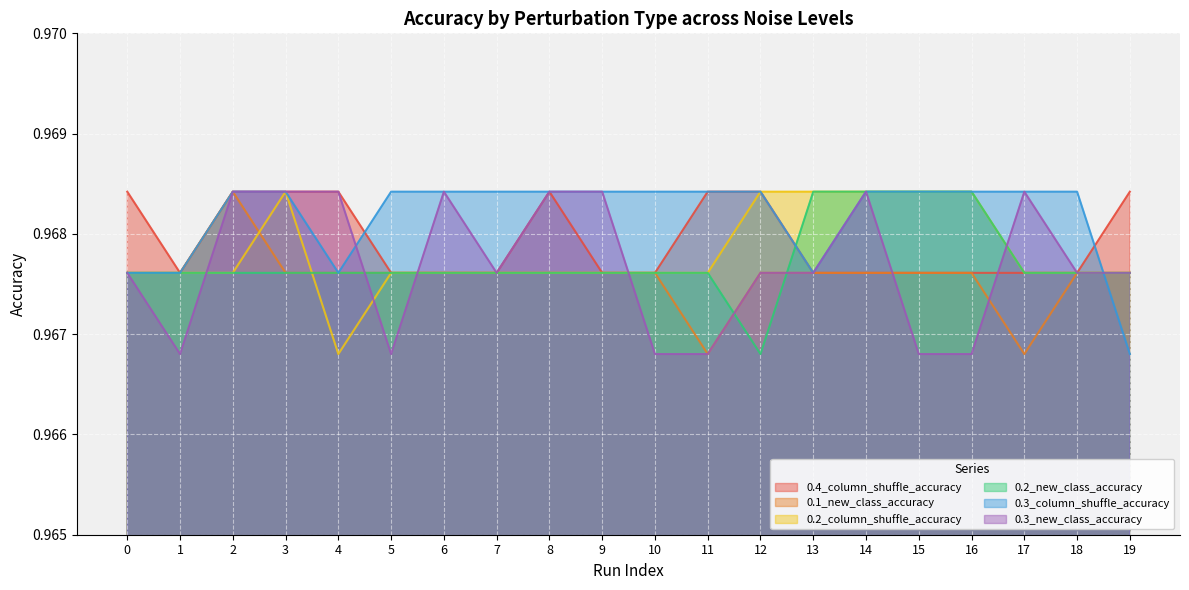

At which label does 0.2_column_shuffle_accuracy reach its peak?

3